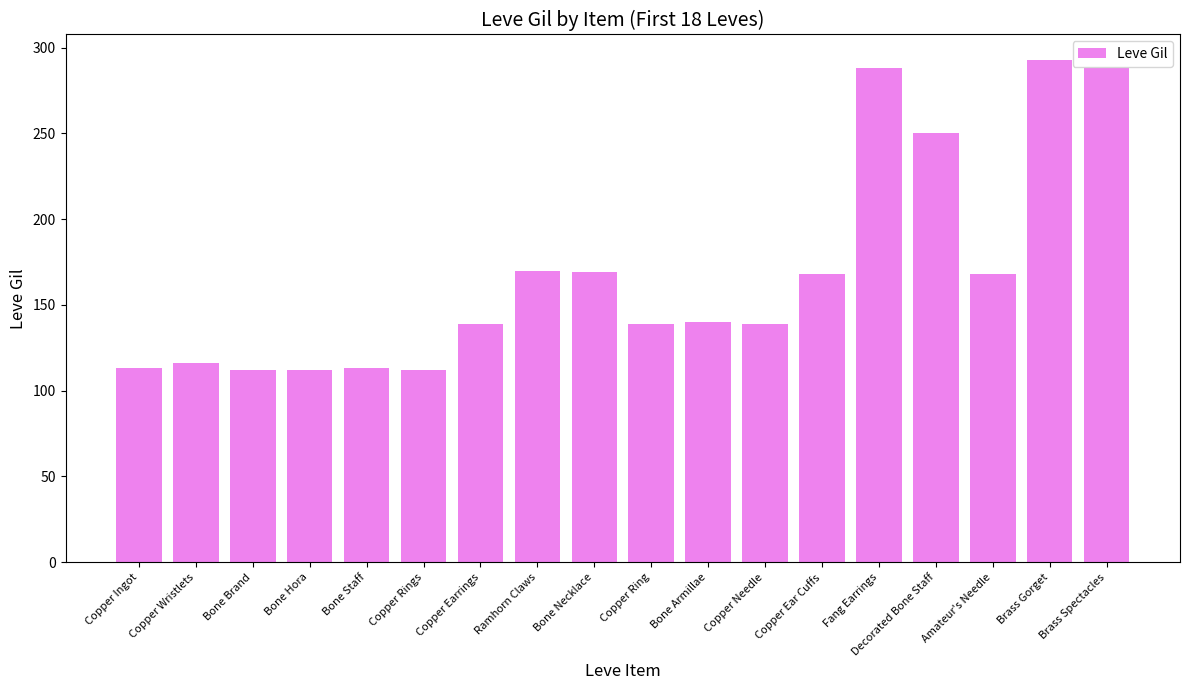

What is the sum of the values at Ramhorn Claws and Bone Hora?

282